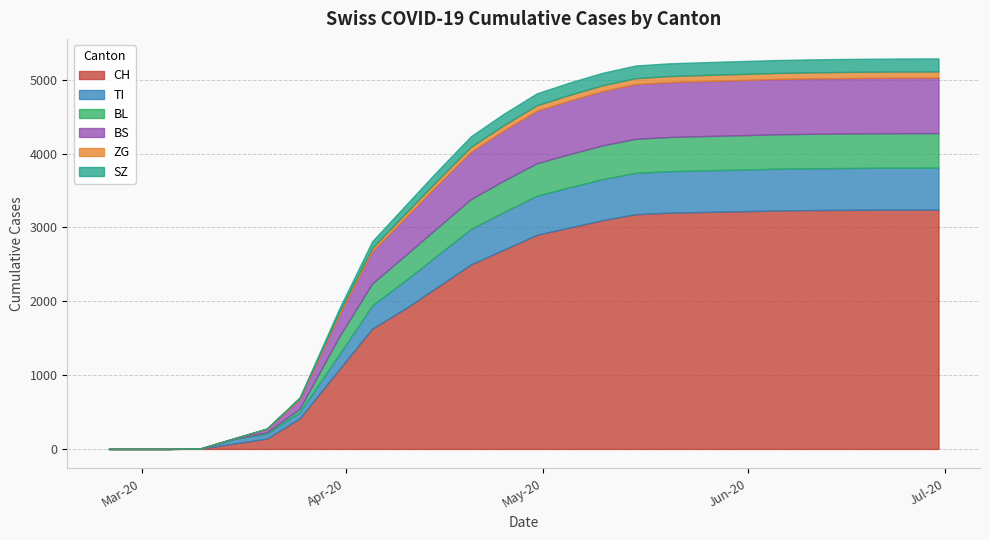

The value of ZG at 2020-06-15 is 83. True or false?

True